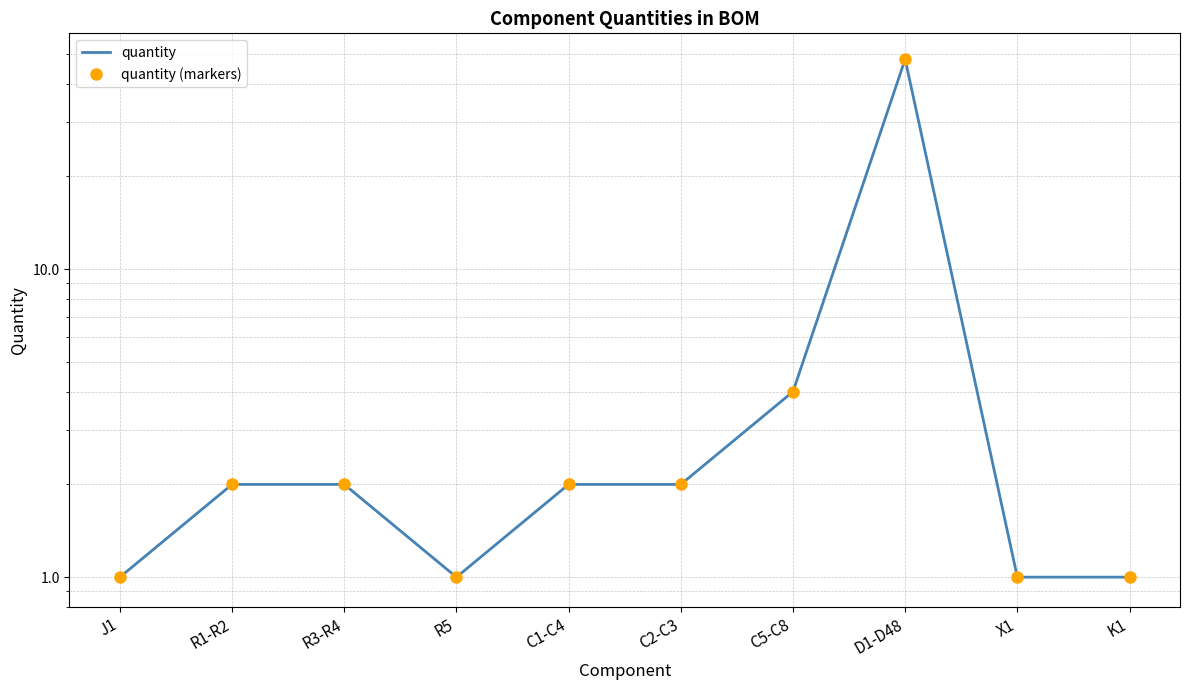

True or false: quantity (markers) and quantity intersect in this chart.

False